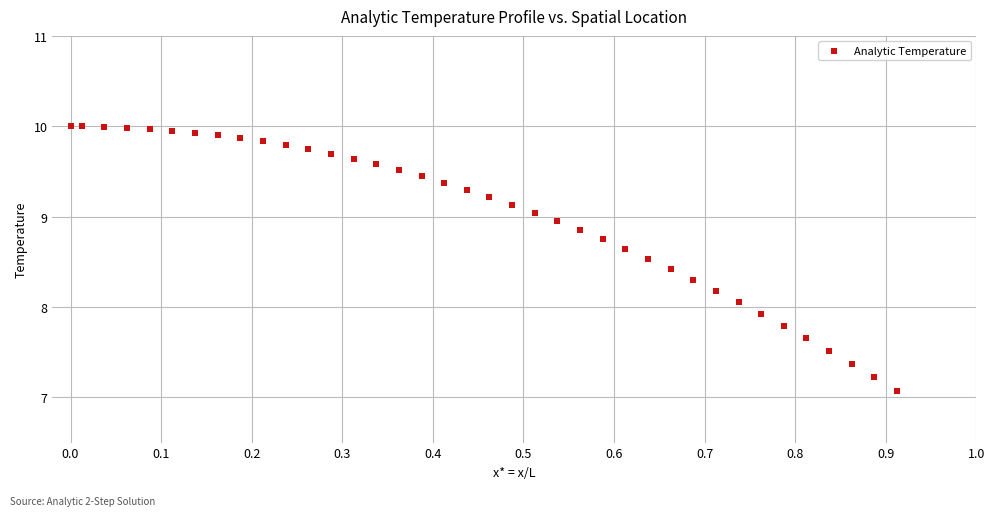

What is the range of X values (max minus min)?

0.9